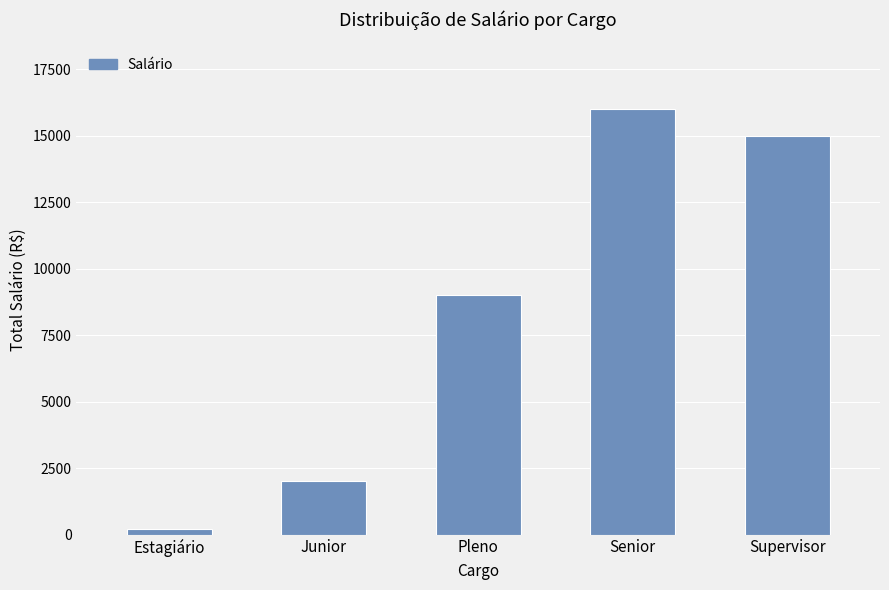

What is the label of the 5th bar from the right?

Estagiário